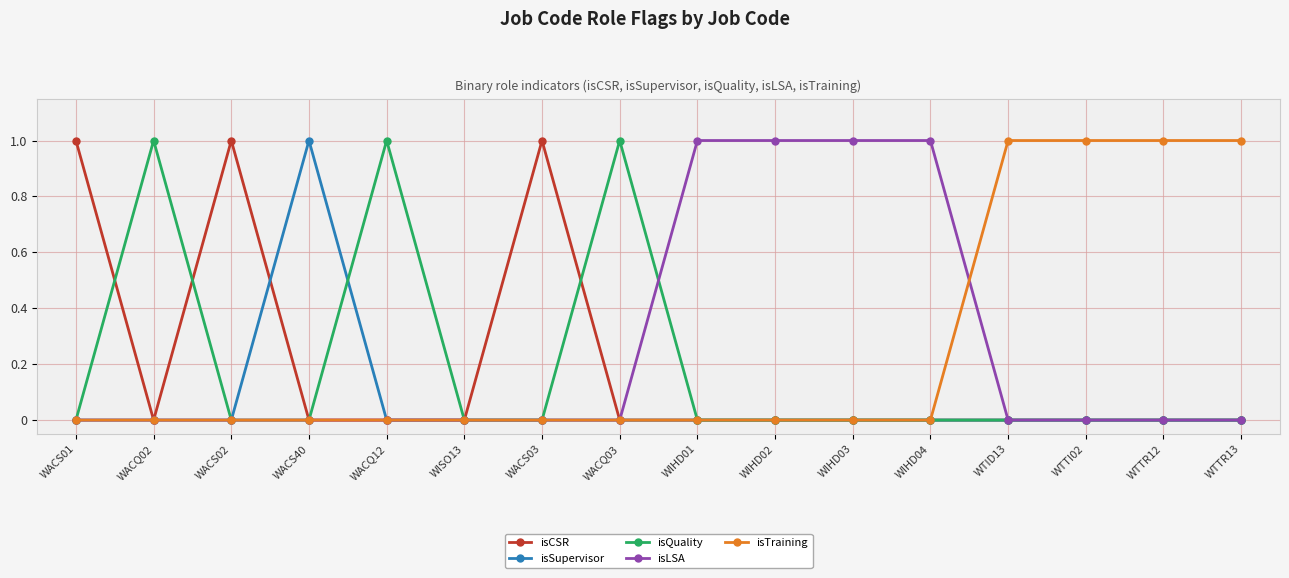

Reading left to right, list all the values displayed in this chart.

isCSR: 1	0	1	0	0	0	1	0	0	0	0	0	0	0	0	0
isSupervisor: 0	0	0	1	0	0	0	0	0	0	0	0	0	0	0	0
isQuality: 0	1	0	0	1	0	0	1	0	0	0	0	0	0	0	0
isLSA: 0	0	0	0	0	0	0	0	1	1	1	1	0	0	0	0
isTraining: 0	0	0	0	0	0	0	0	0	0	0	0	1	1	1	1